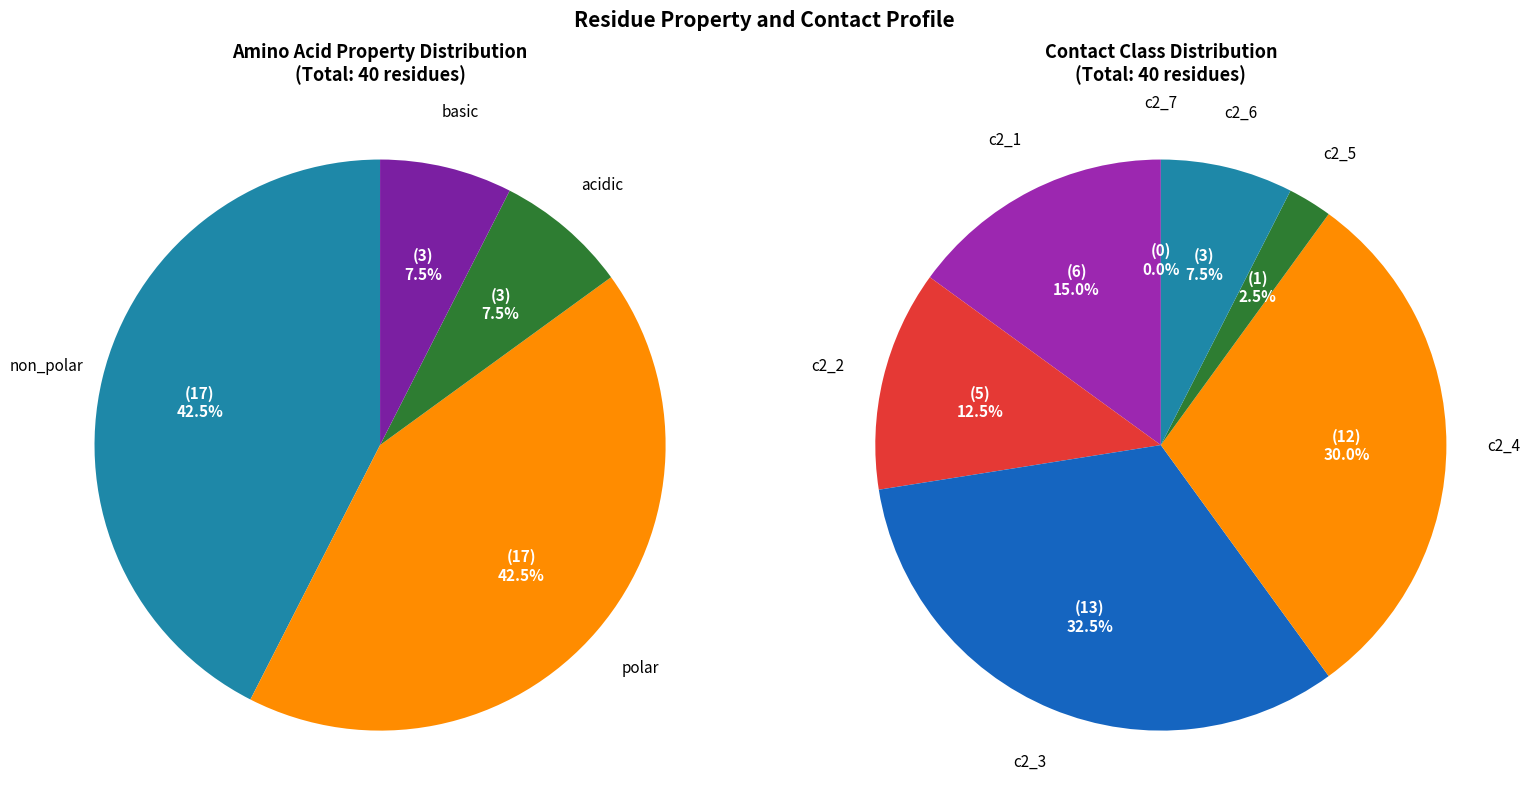

Rank the categories by value from lowest to highest.

basic, acidic, polar, non_polar